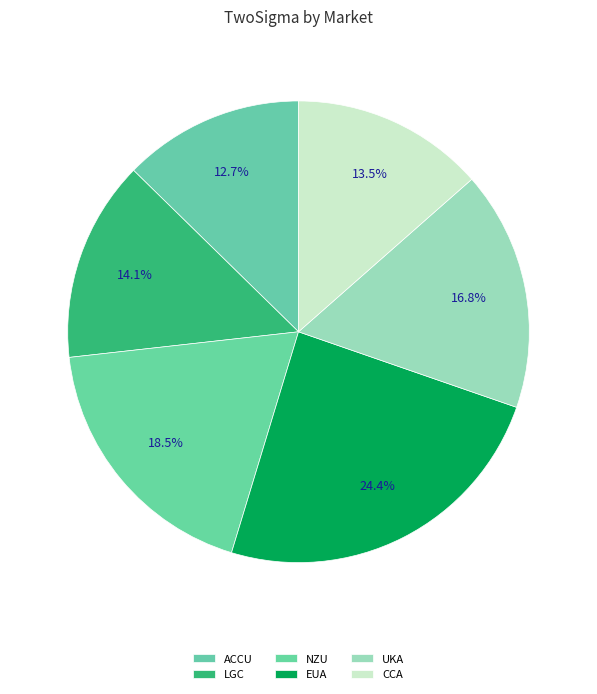

To the nearest percent, what portion does LGC represent?

14%